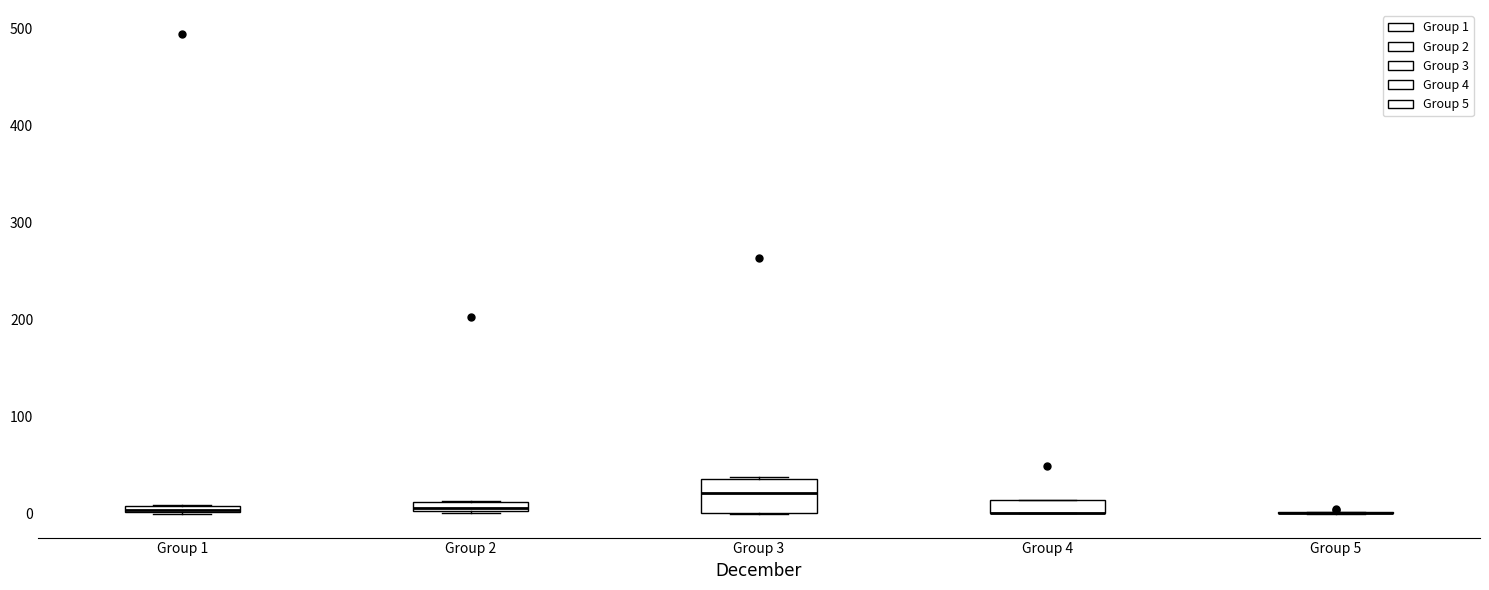

Where is the upper edge of the box for Group 3 on the y-axis? The values are not printed on the chart, so give them approximately, as read against the axis.

40